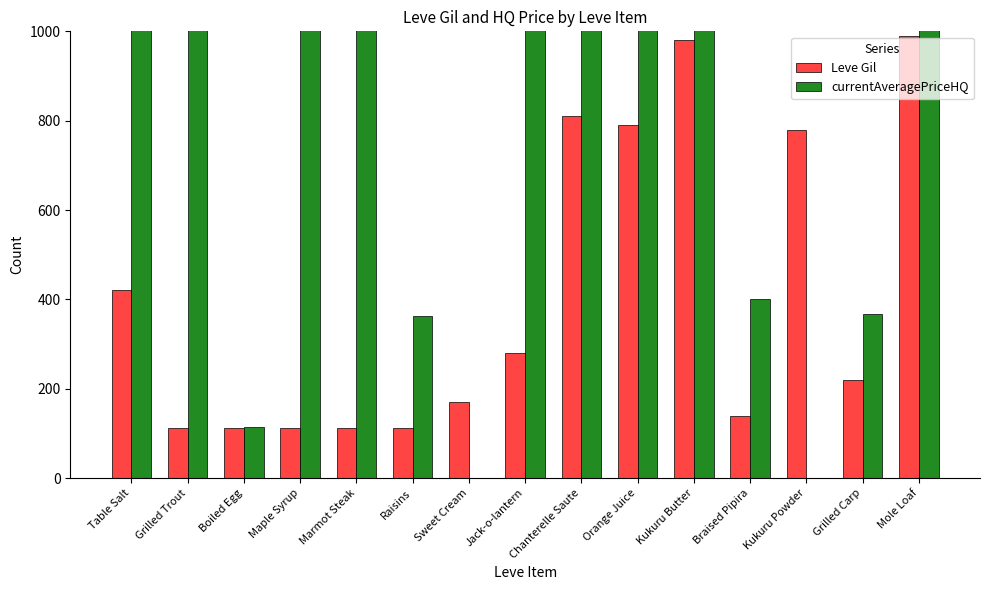

How many values in the currentAveragePriceHQ series are below 1132?

7